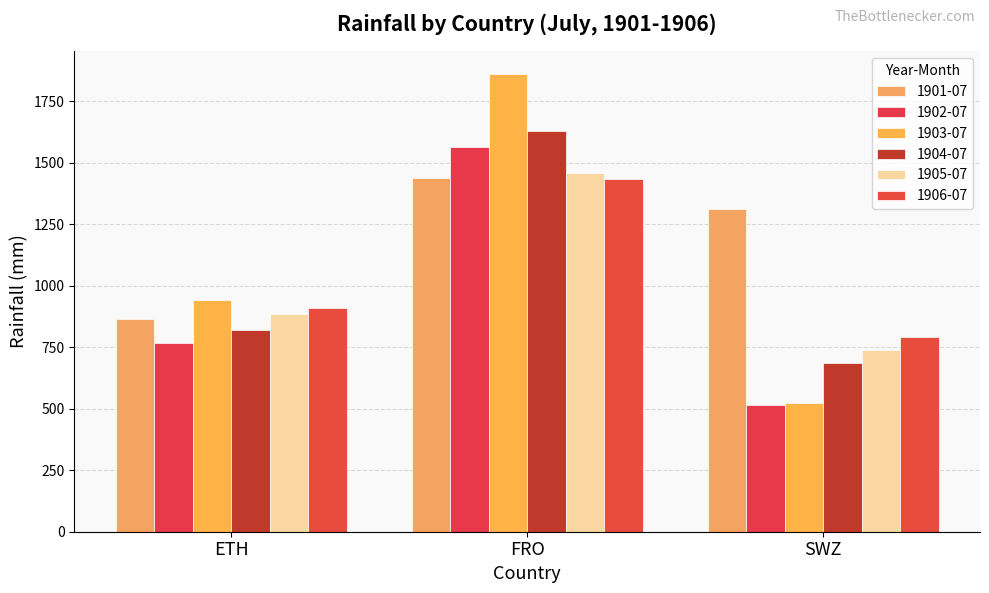

How many bars are there in each group?

6